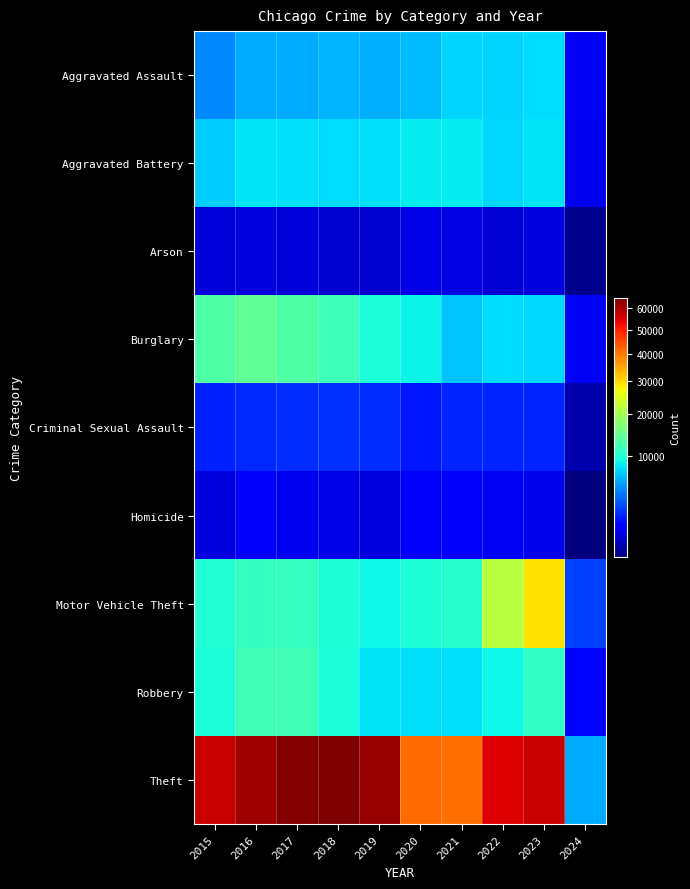

What is the spread (max minus min) of values at 2015?

56902